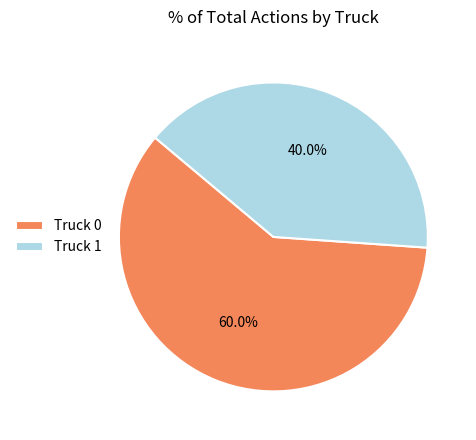

Which slice is the largest?

Truck 0